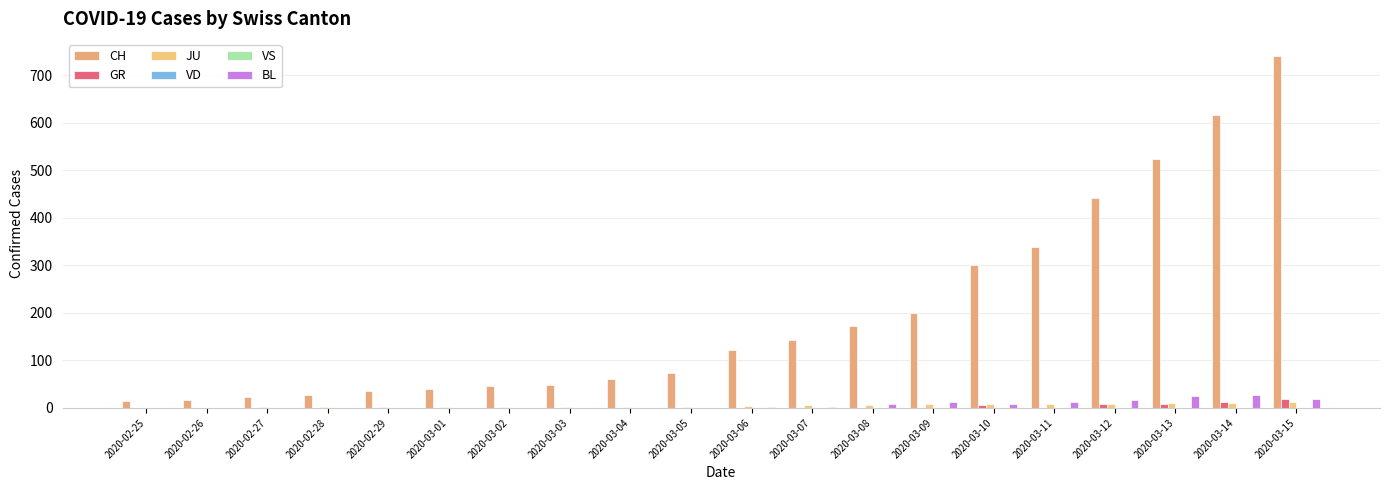

Which has a higher value, 2020-03-11 or 2020-03-03?

2020-03-11